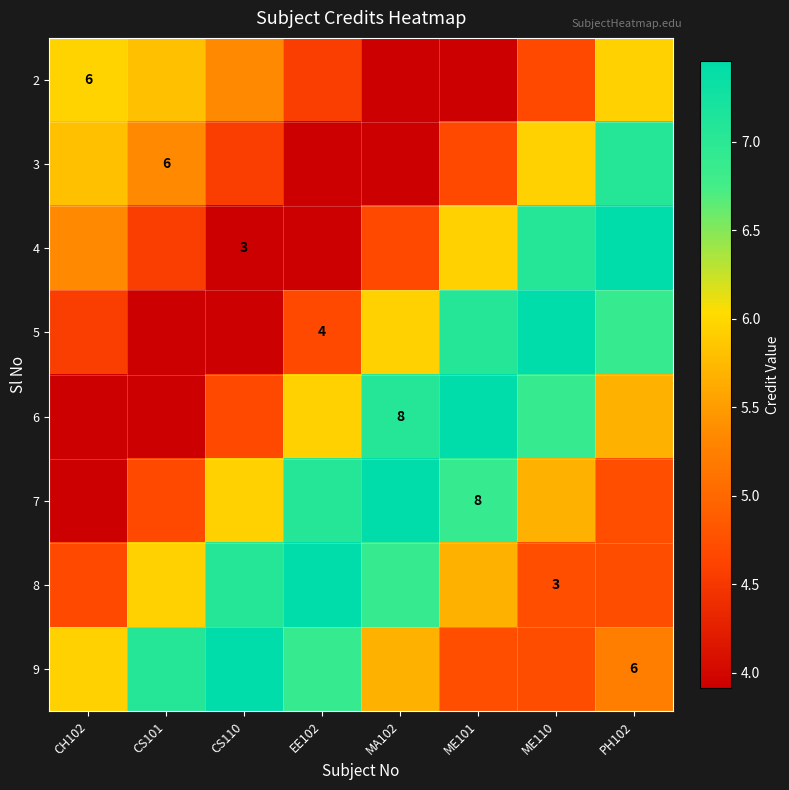

List the series in order of their peak value, lowest first.

2, 3, 4, 5, 8, 9, 6, 7